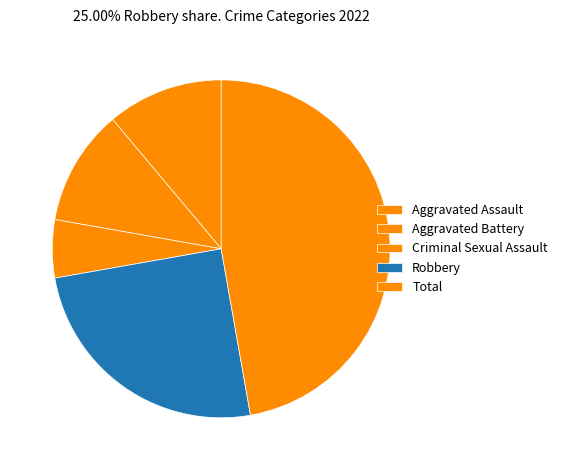

What is the total percentage of Aggravated Battery and Robbery?

36.1%